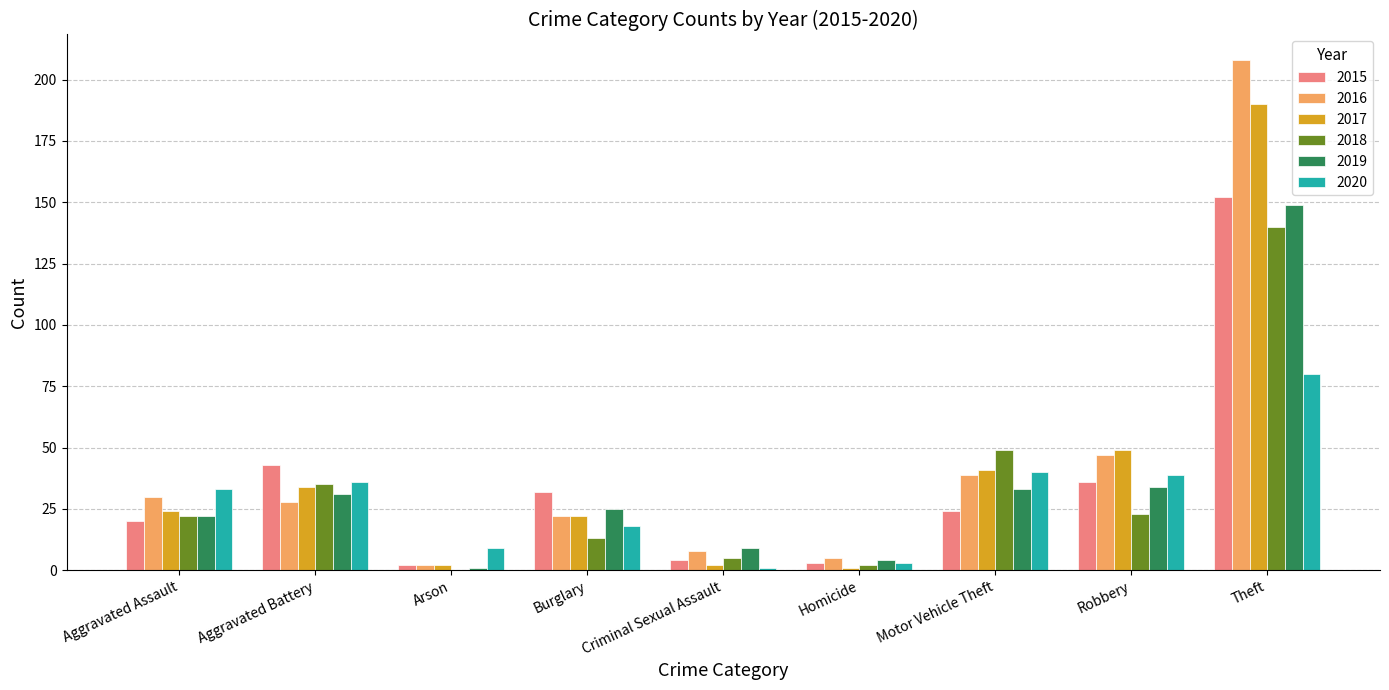

At which label does 2020 reach its peak?

Theft